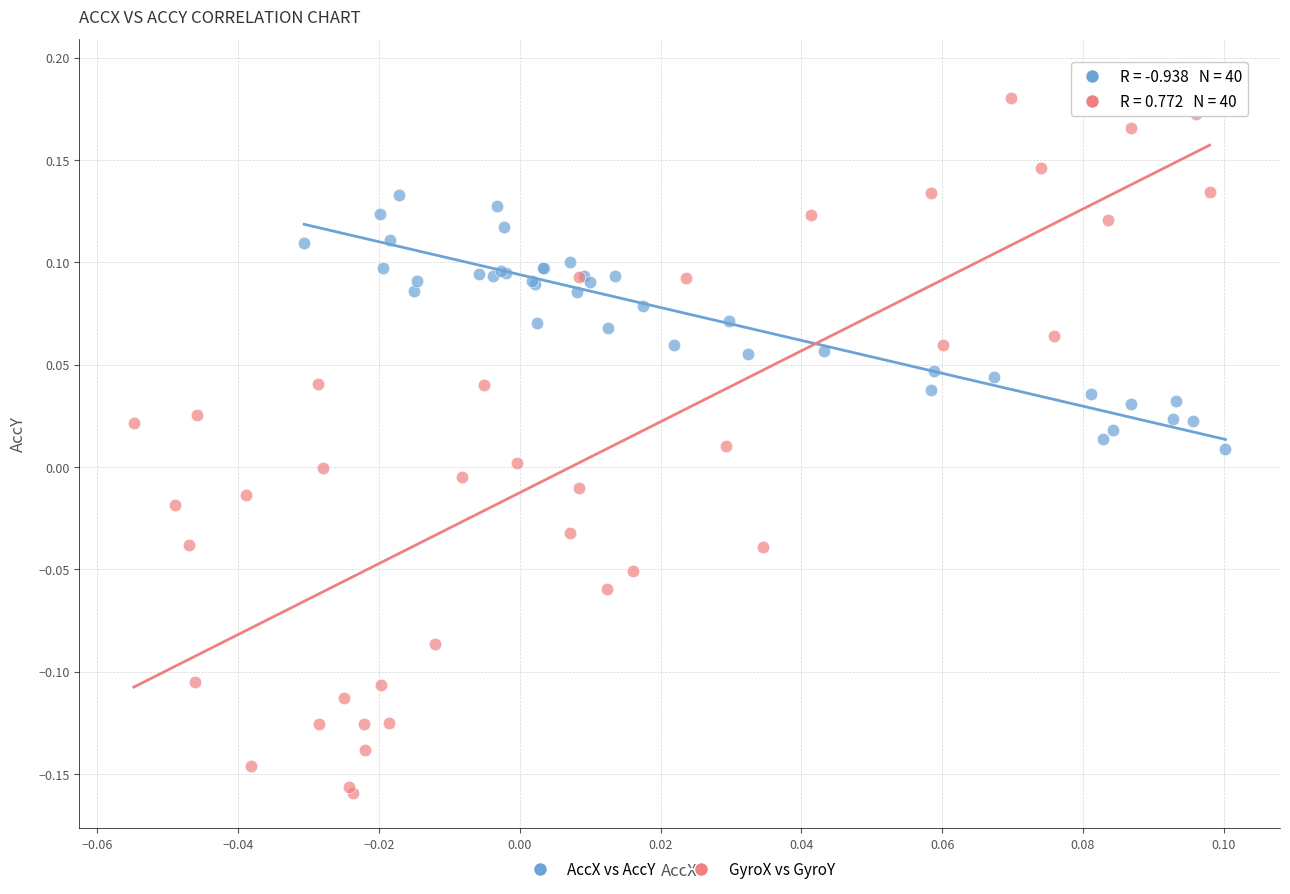

Which series has the widest spread of Y values?

GyroX vs GyroY